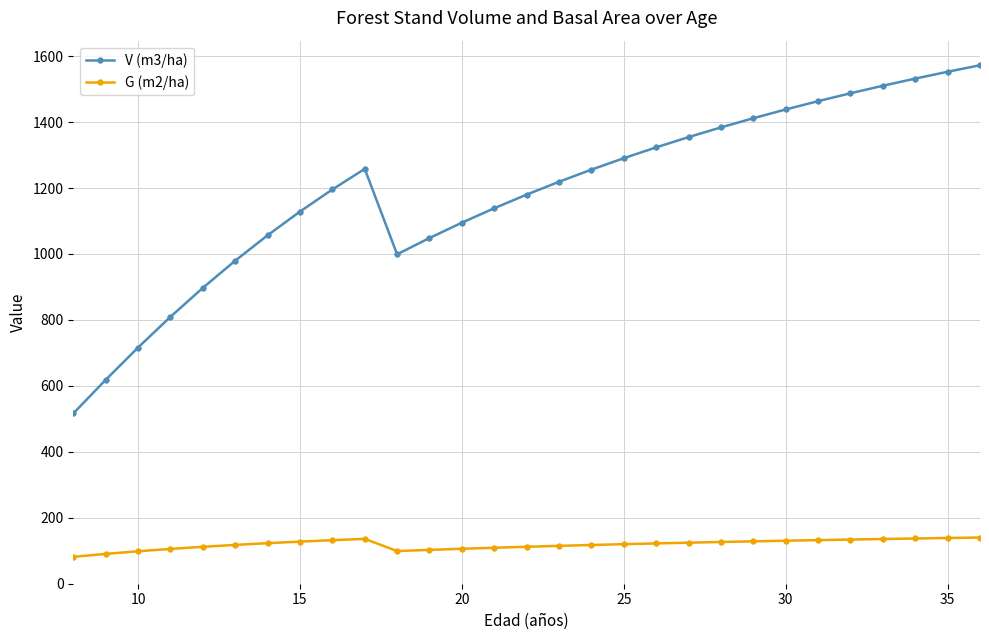

Which series has the largest total across all categories?

V (m3/ha)